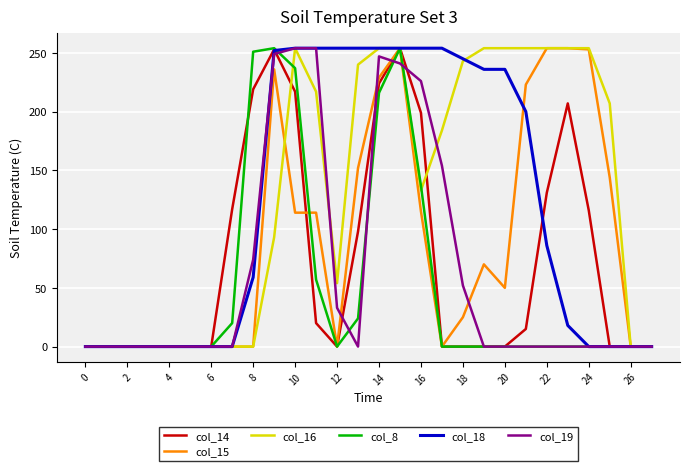

What is the greatest value displayed?

254